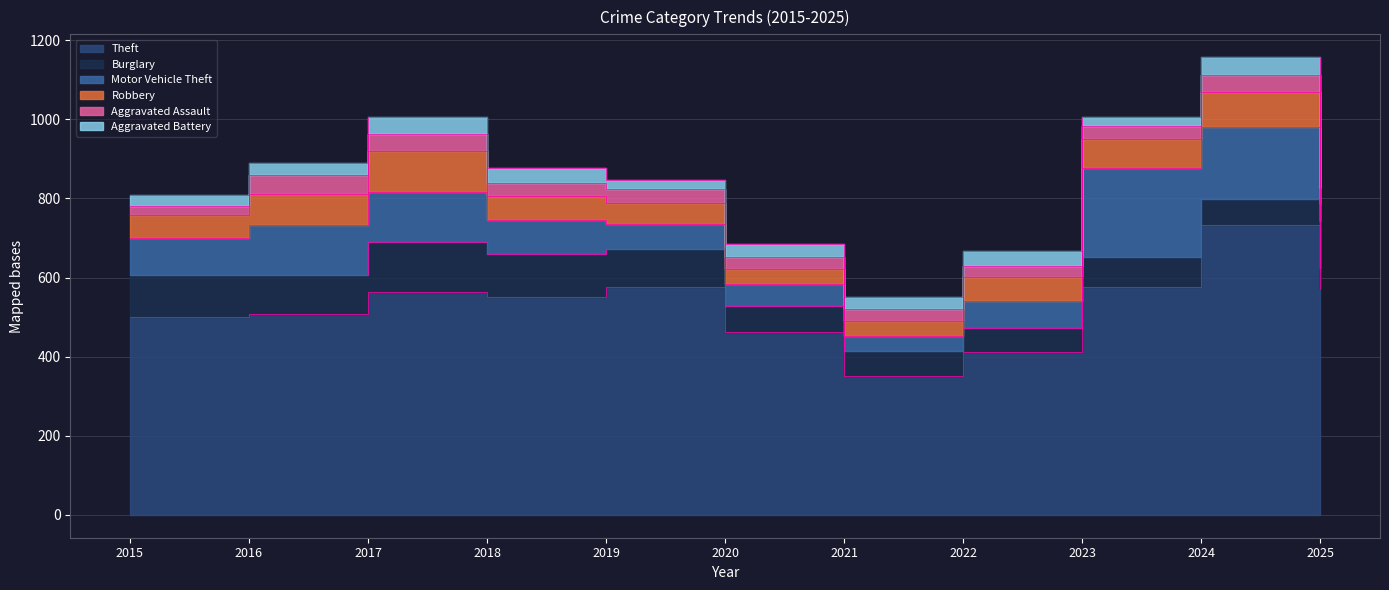

Is it true that Theft equals 551 at 2018?

True